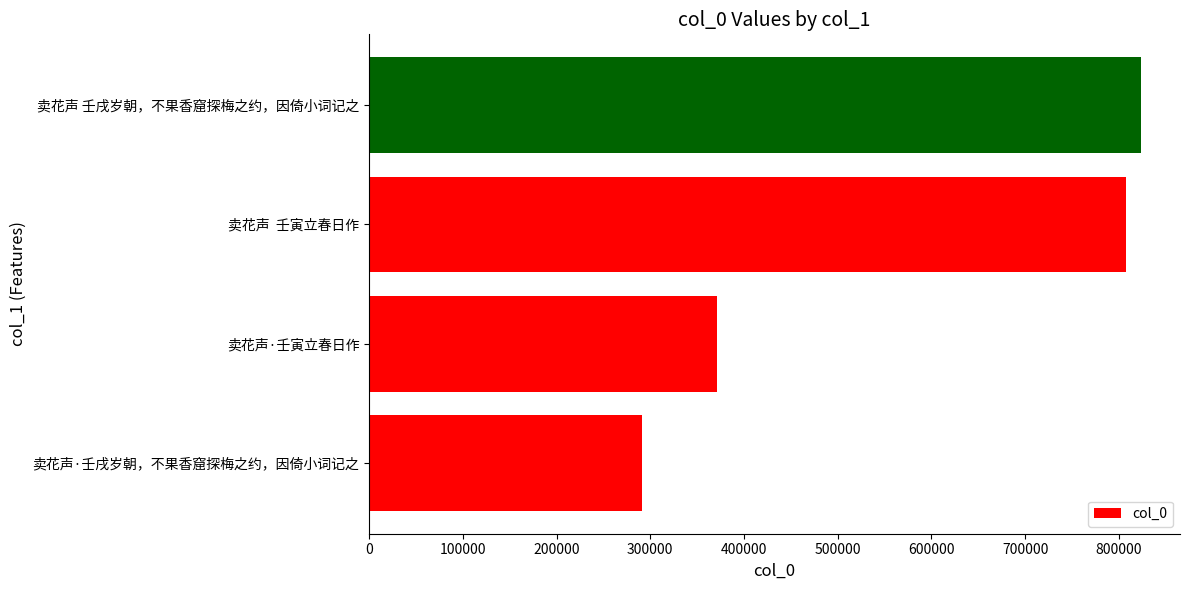

Which category has the highest value across all series?

卖花声 壬戌岁朝，不果香窟探梅之约，因倚小词记之